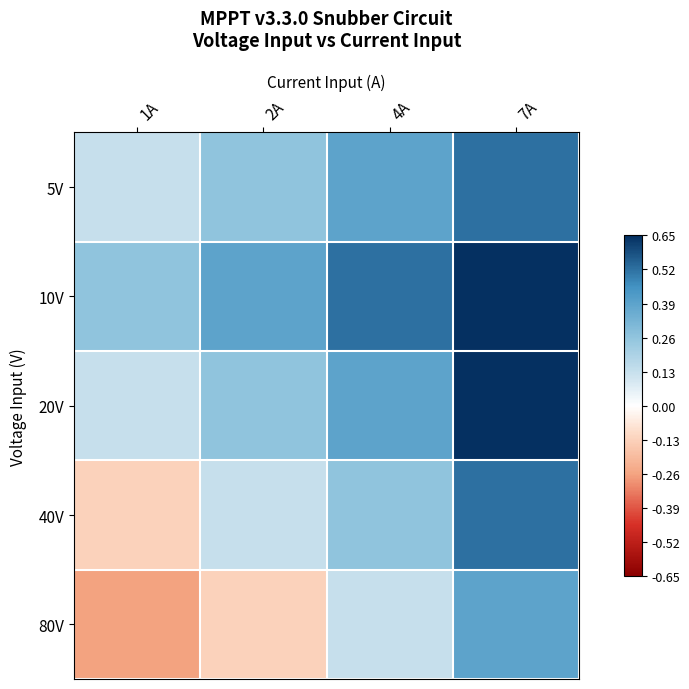

What is the difference between the highest and lowest values at 1A?

0.5